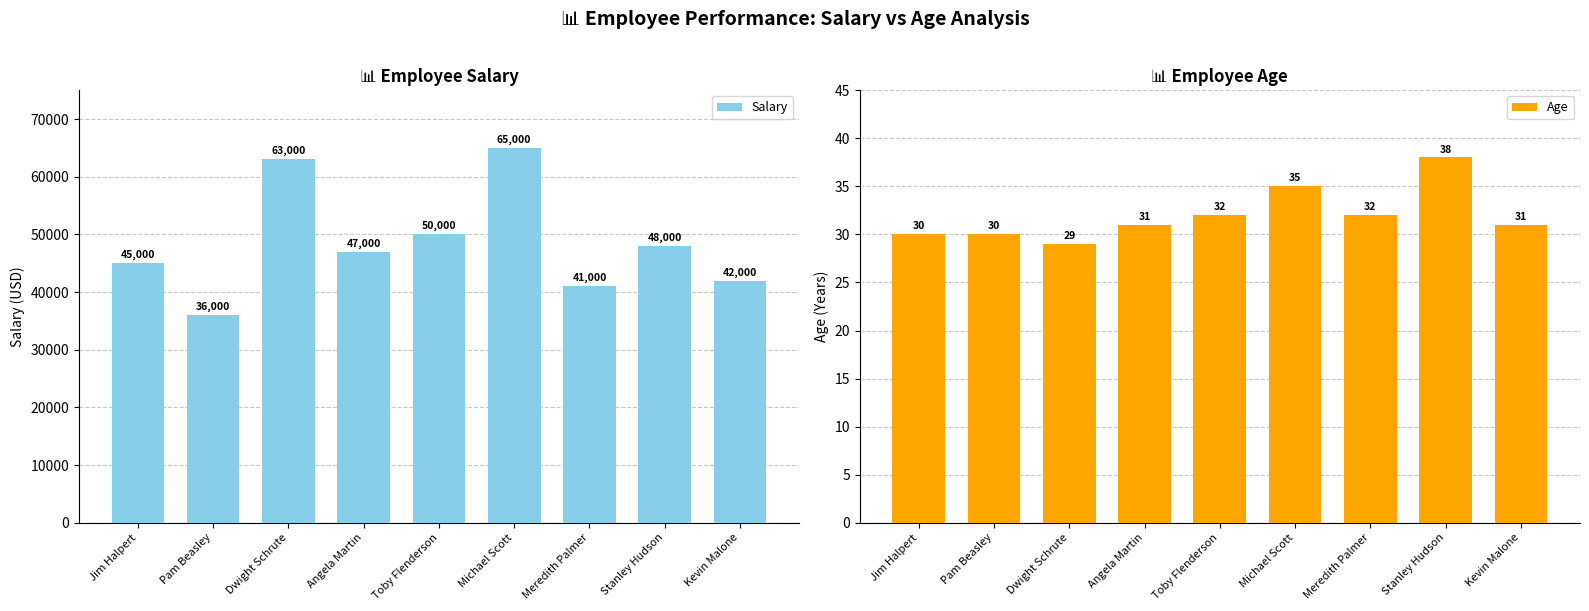

At Toby Flenderson, list the series in order from smallest to largest.

Age, Salary